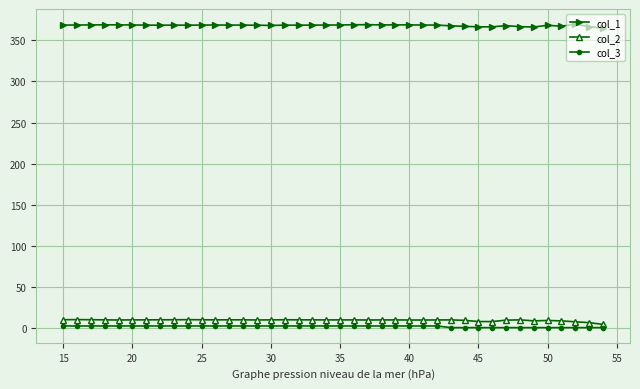

True or false: col_2 and col_1 intersect in this chart.

False